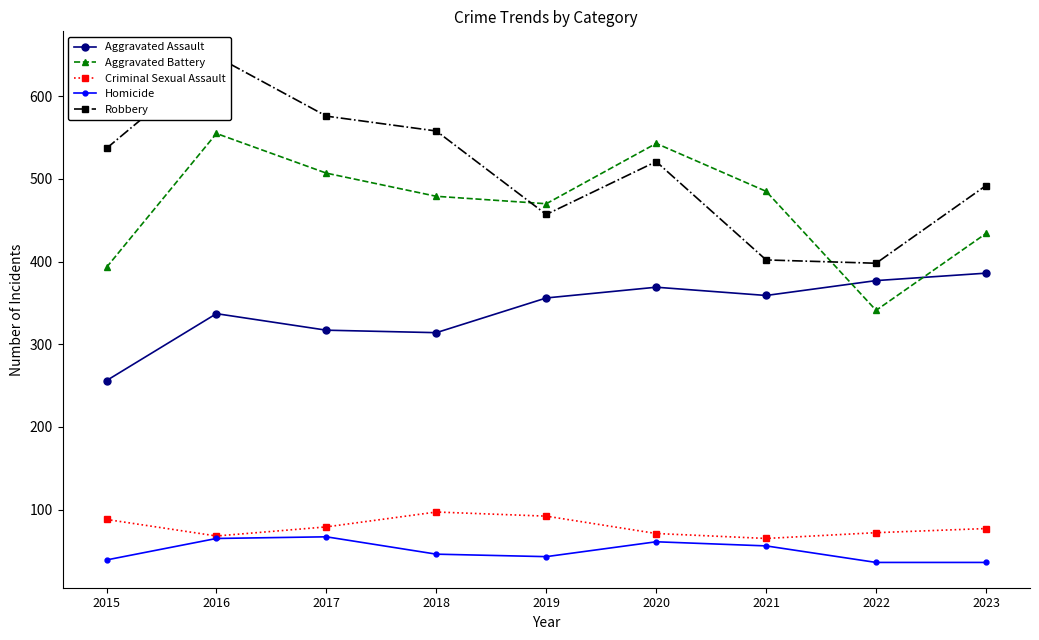

At which category is the sum across all series the highest?

2016